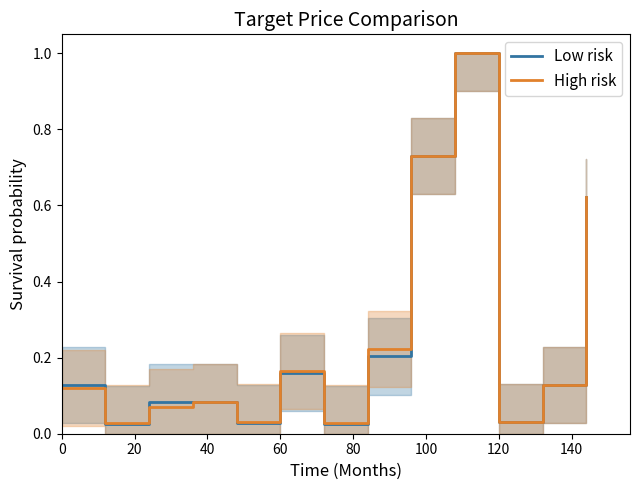

At which label does Low risk reach its minimum?

120